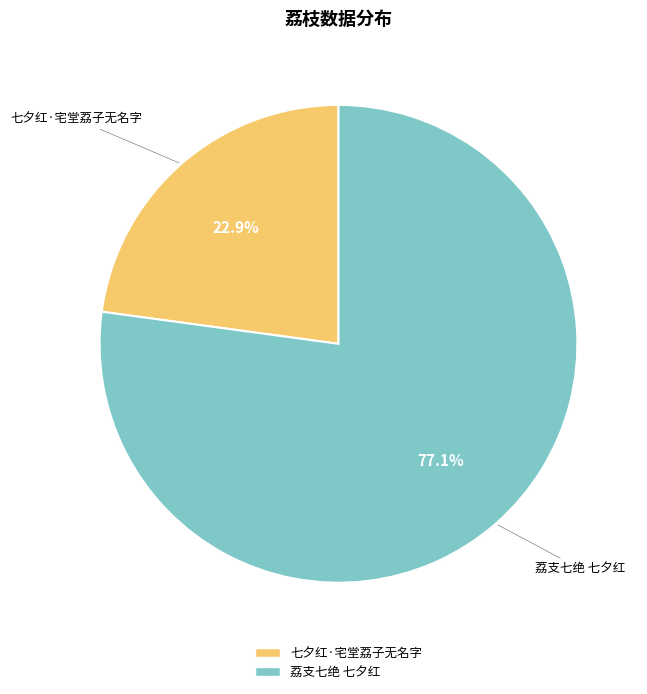

What percentage is the 荔支七绝 七夕红 slice, to the nearest percent?

77%